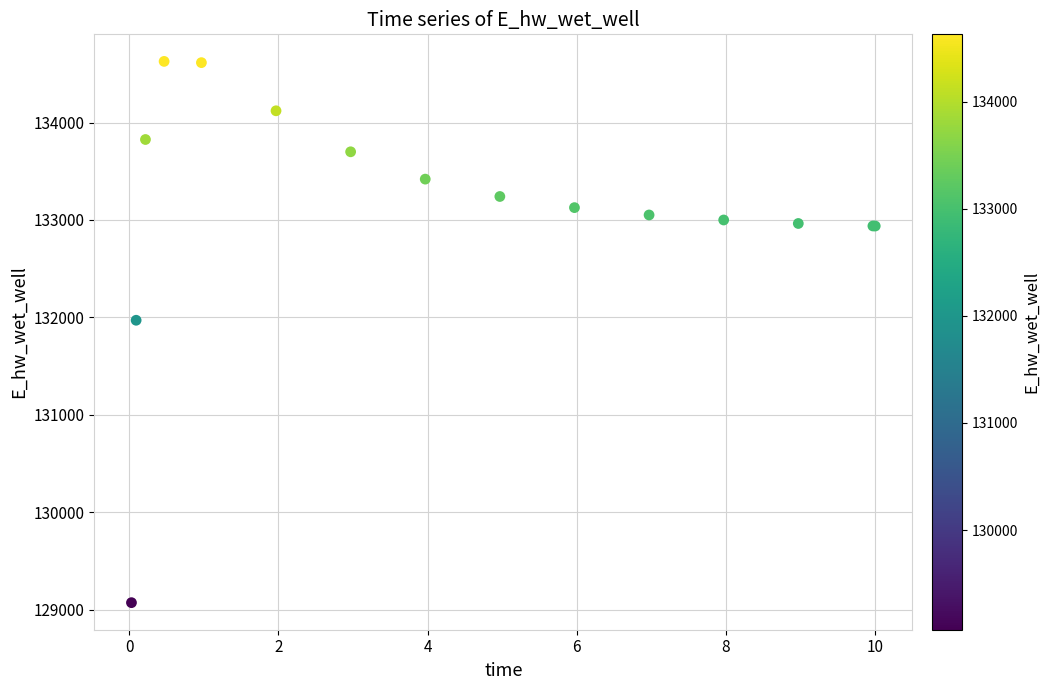

What Y value in the scatter plot is closest to 131849?

131970.0